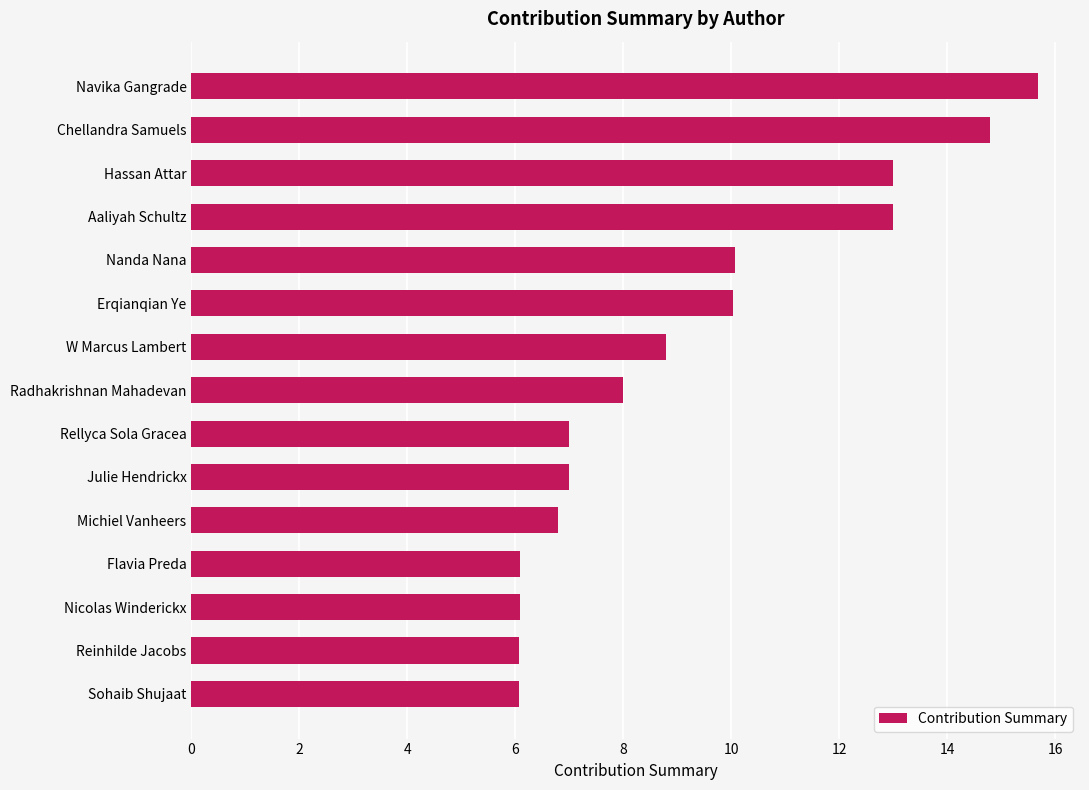

What is the change in value from W Marcus Lambert to Nicolas Winderickx?

-2.7